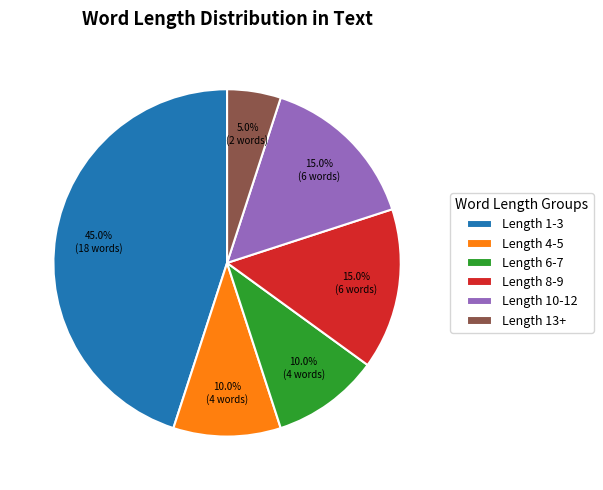

Count the number of slices in the pie.

6